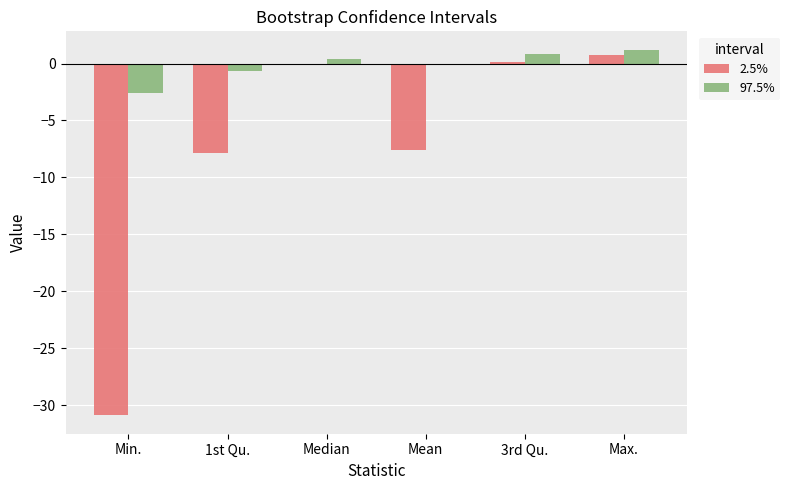

What are all the series names shown in the legend?

2.5%, 97.5%